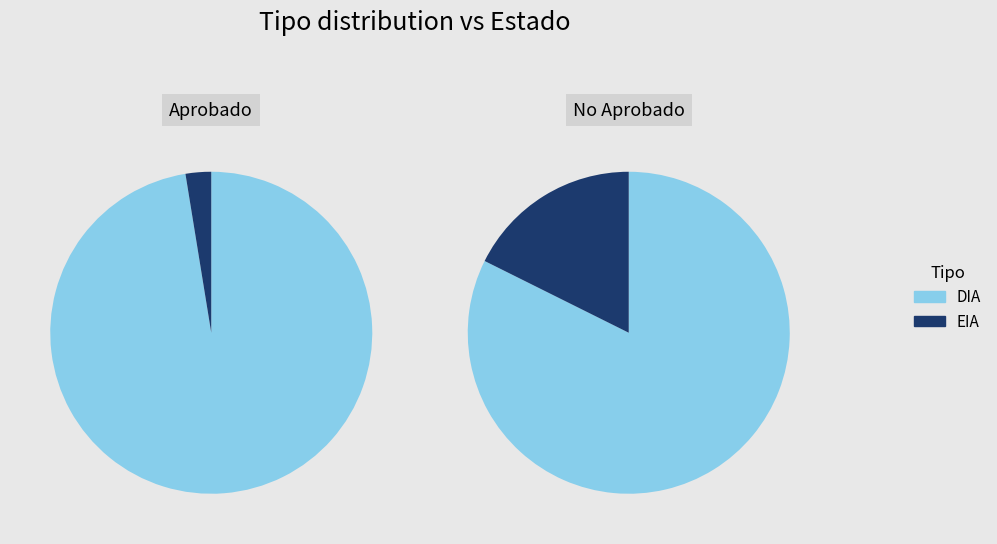

Which has a higher value, DIA or EIA?

DIA